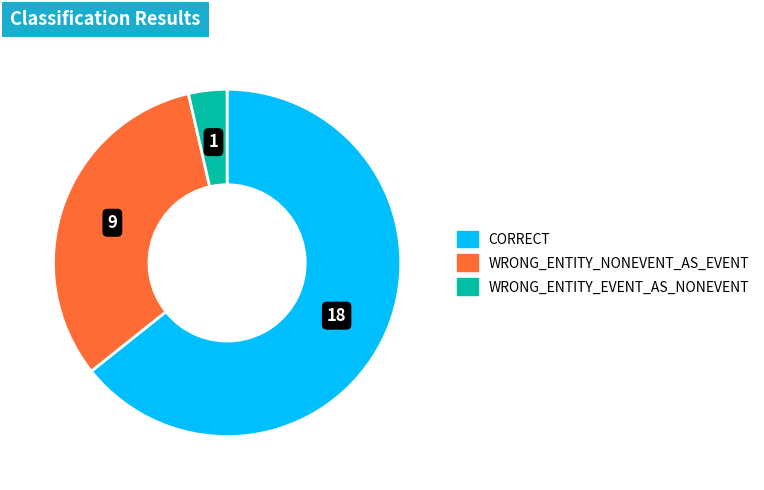

Count the number of slices in the pie.

3